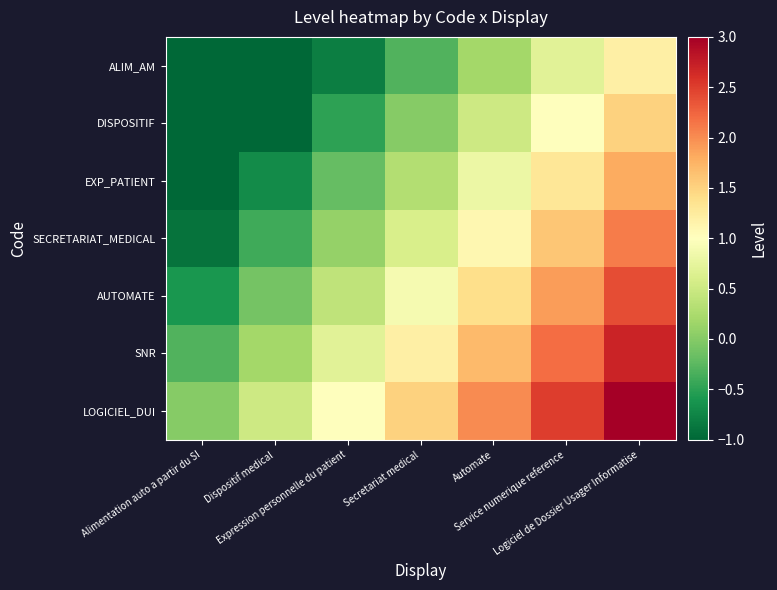

Rank the categories by EXP_PATIENT value from lowest to highest.

Alimentation auto a partir du SI, Dispositif medical, Expression personnelle du patient, Secretariat medical, Automate, Service numerique reference, Logiciel de Dossier Usager Informatise